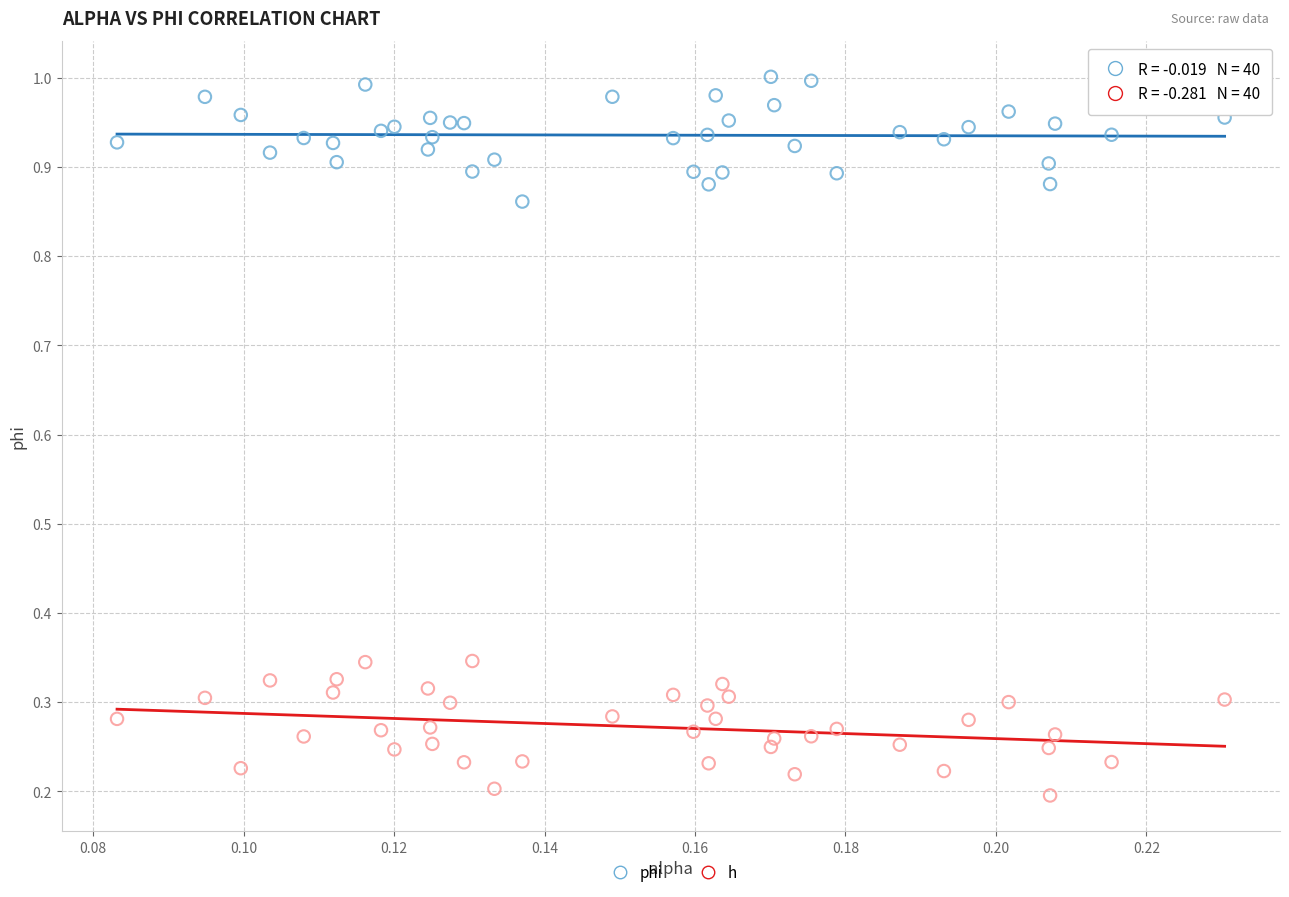

Which series reaches the maximum Y coordinate?

phi